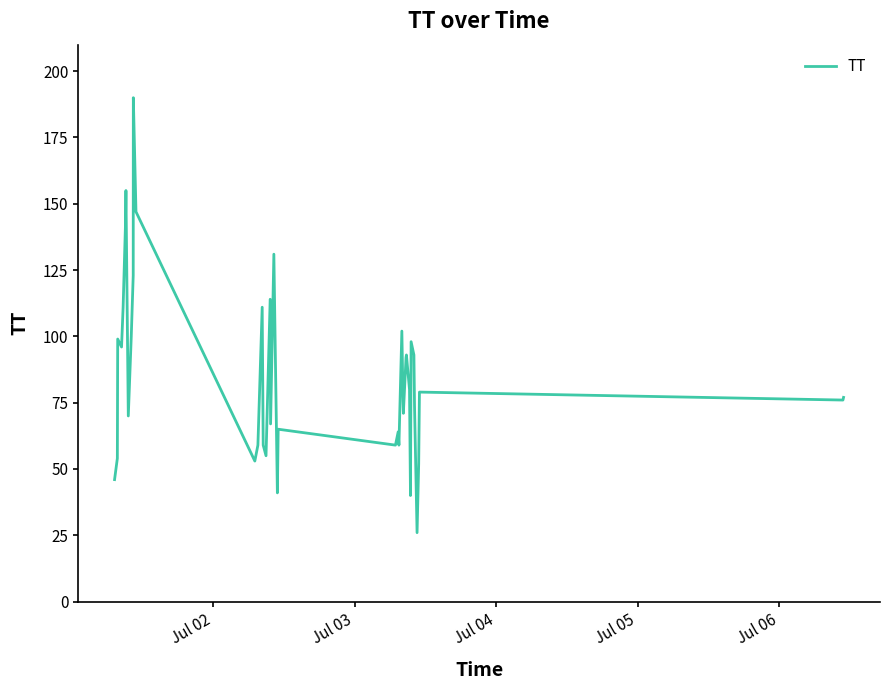

What is the maximum value shown in the chart?

190